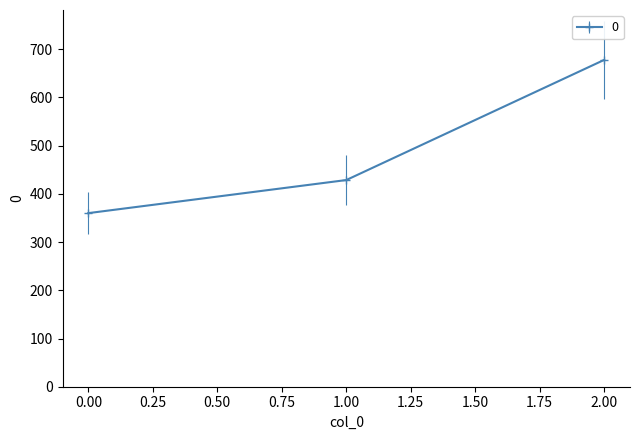

What is the smallest value displayed?

360.0